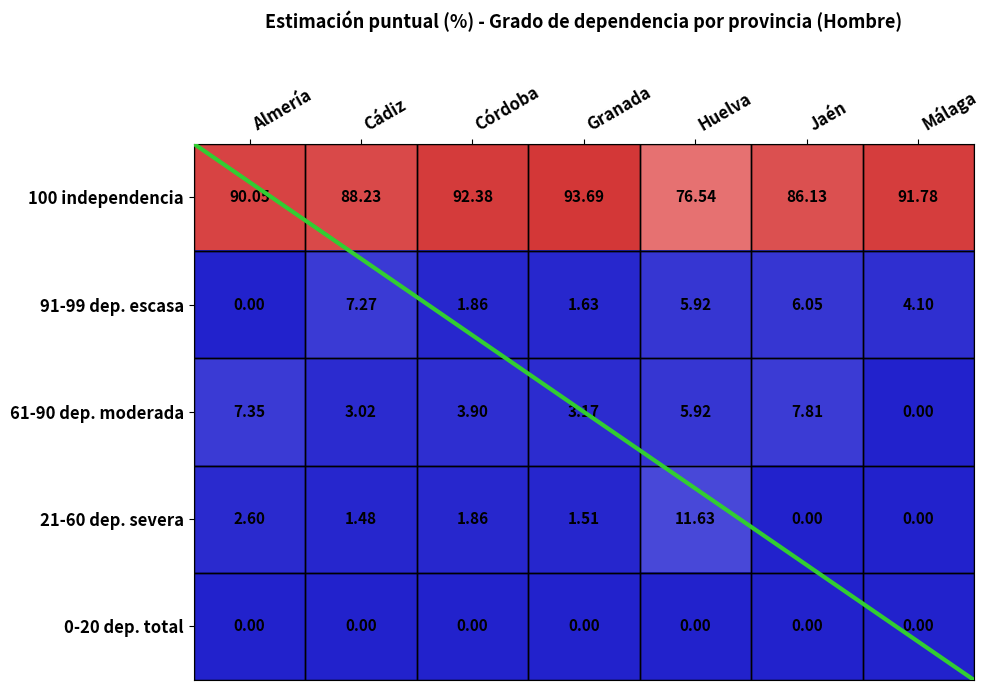

Rank the series by their maximum value, from lowest to highest.

0-20 dep. total, 91-99 dep. escasa, 61-90 dep. moderada, 21-60 dep. severa, 100 independencia